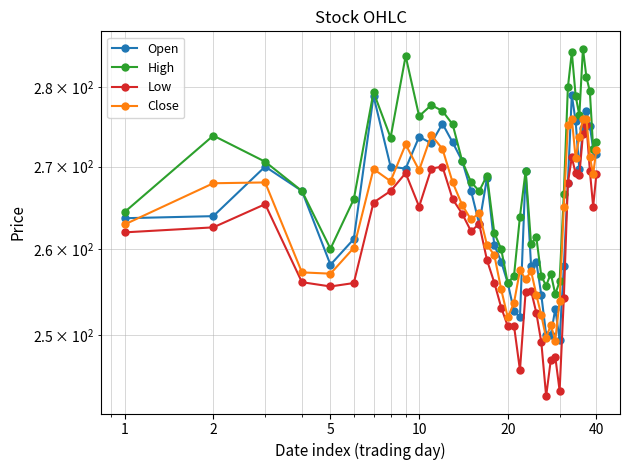

List the series in order of their peak value, lowest first.

Low, Close, Open, High